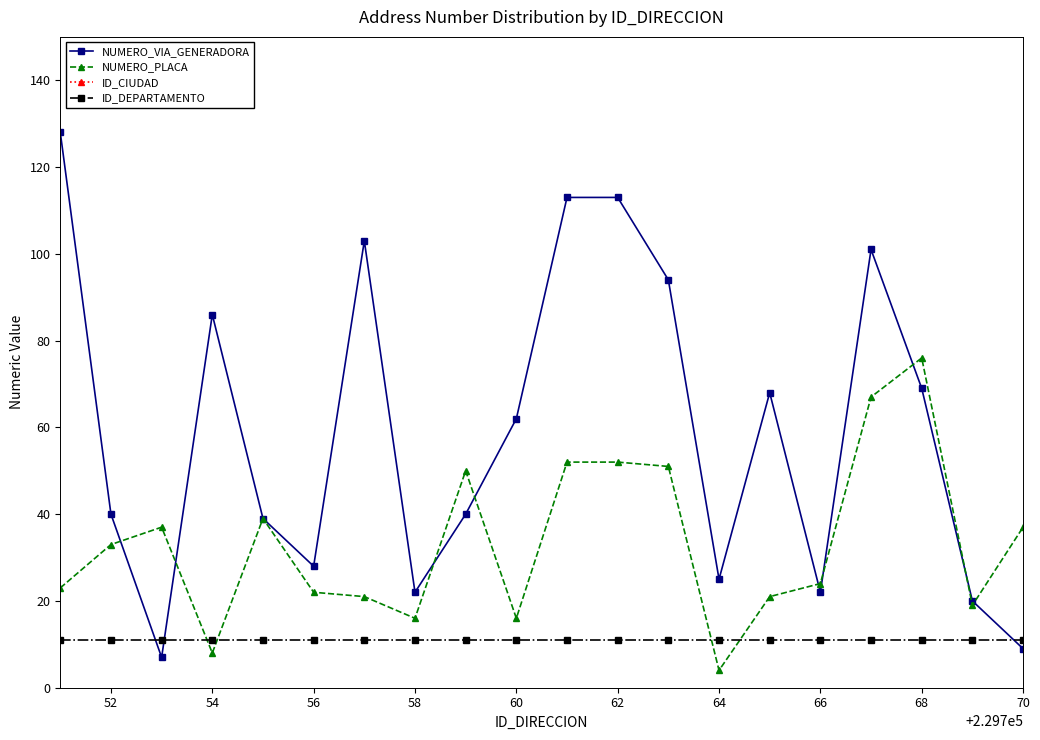

True or false: ID_DEPARTAMENTO and NUMERO_VIA_GENERADORA intersect in this chart.

True